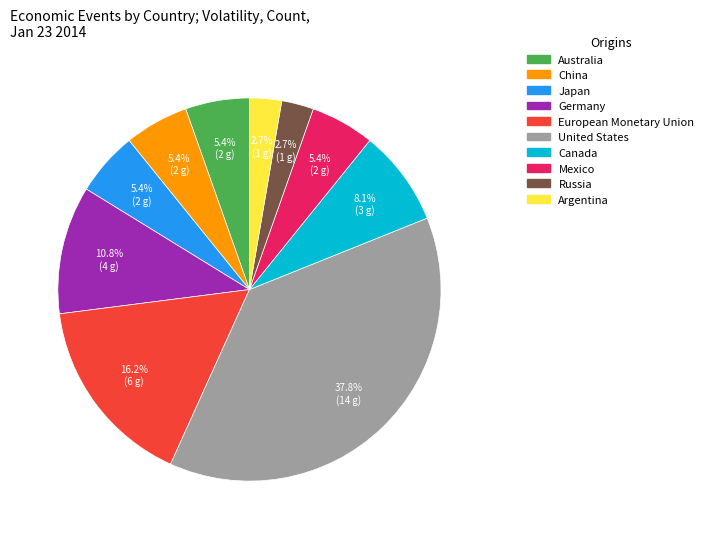

What percentage is the European Monetary Union slice, to the nearest percent?

16%